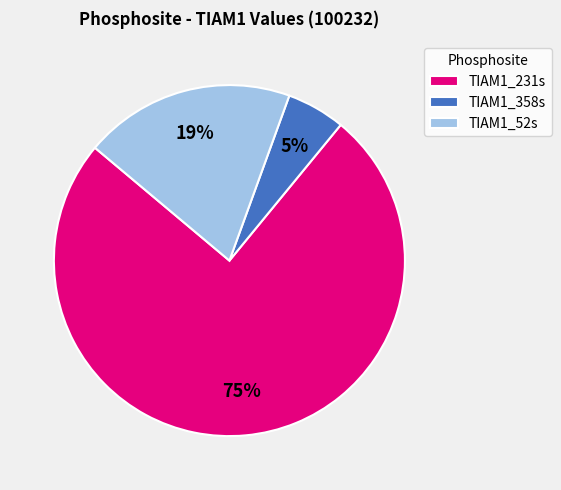

What percentage is the TIAM1_358s slice, to the nearest percent?

5%